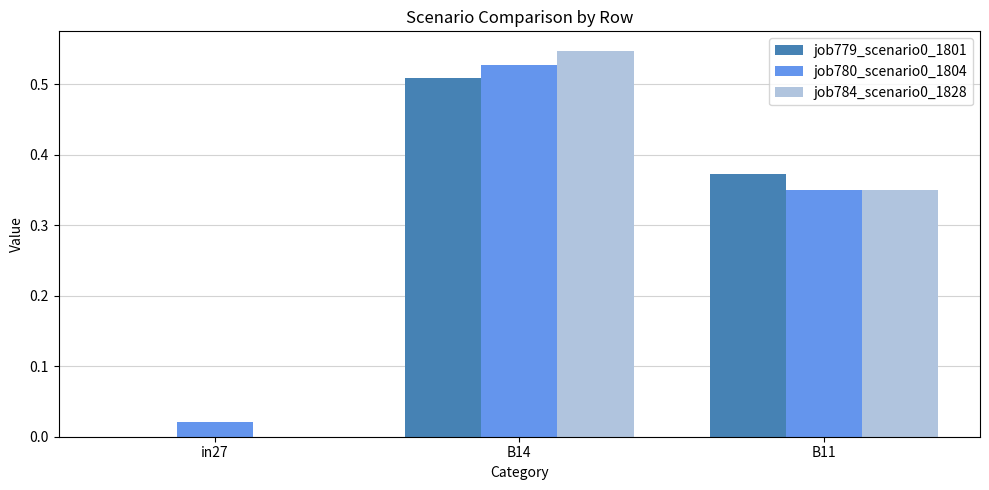

Is the value of job784_scenario0_1828 at in27 greater than the value of job780_scenario0_1804 at B11?

No